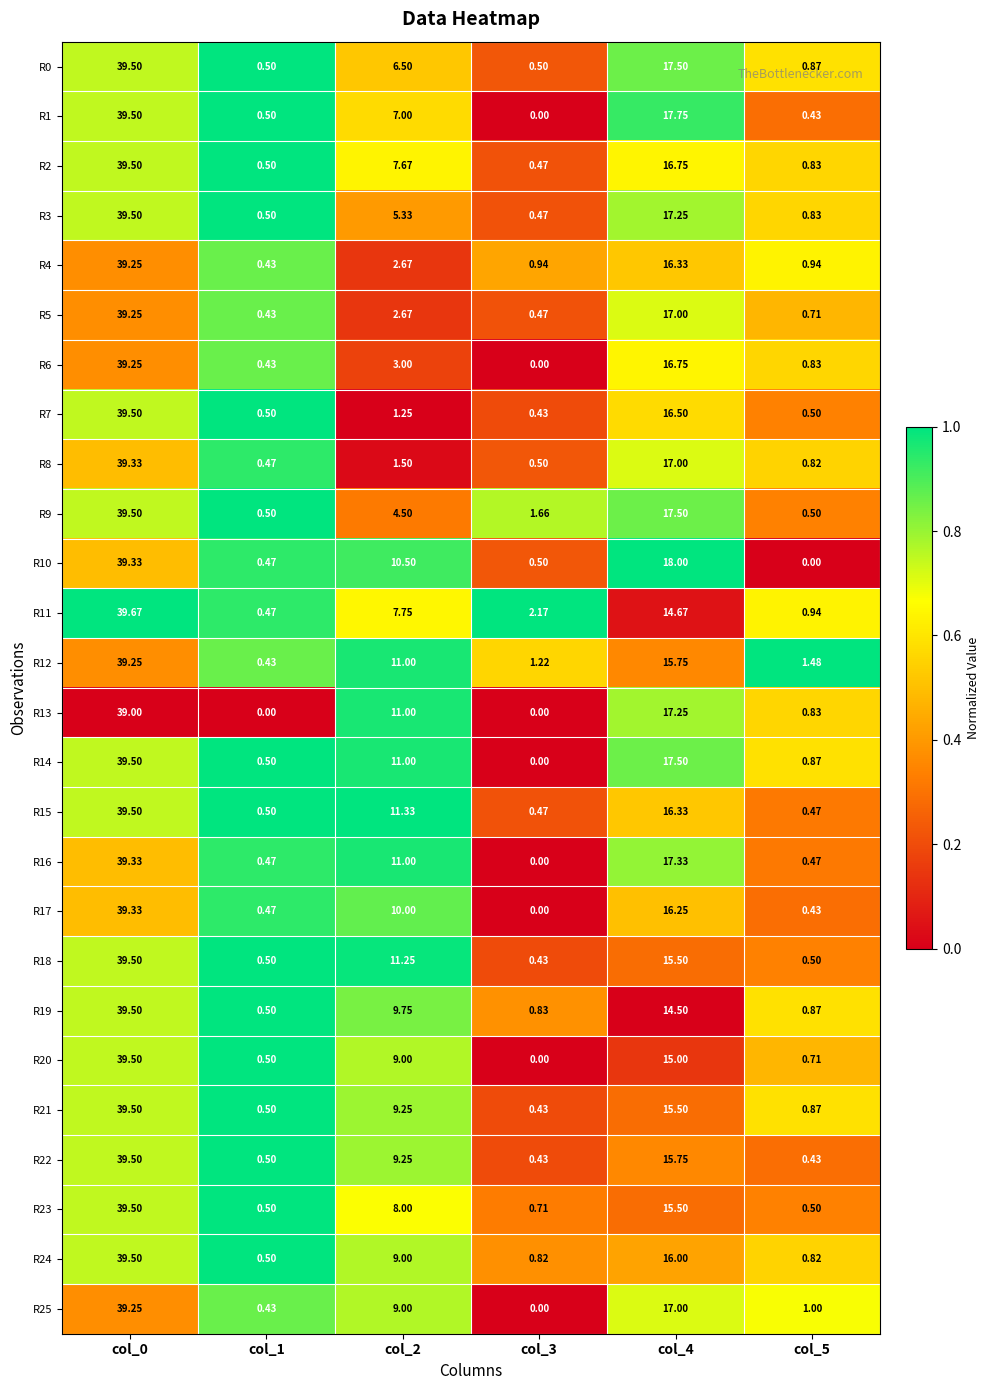

Is the value of R20 at col_5 greater than the value of R2 at col_2?

No